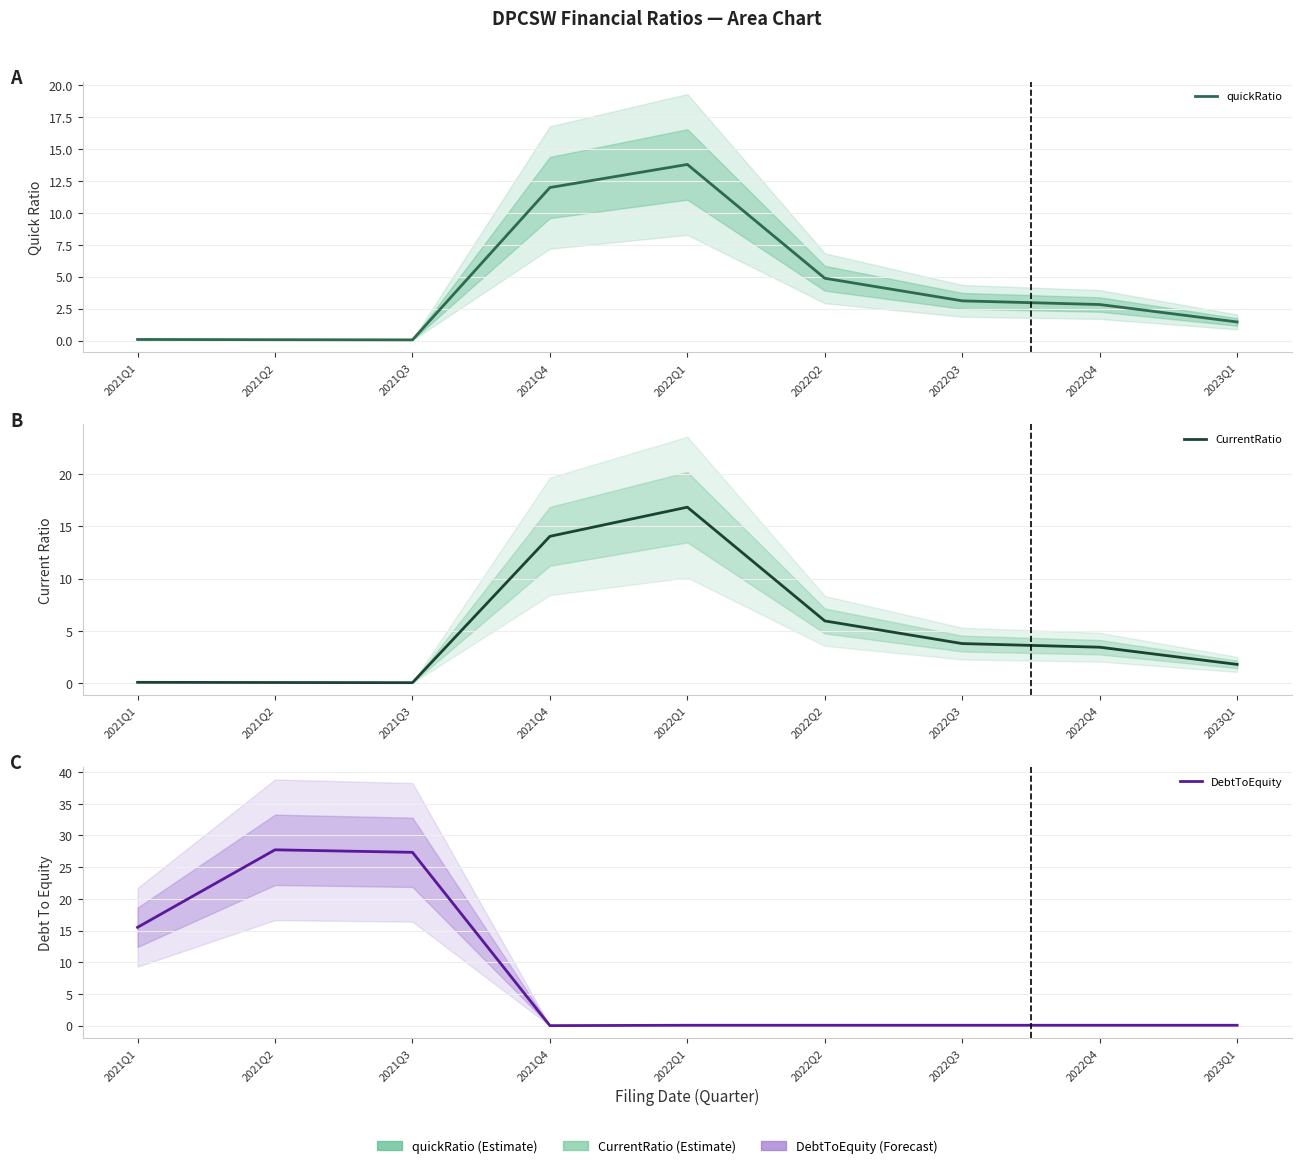

Which label corresponds to the smallest value in the chart?

2021Q4